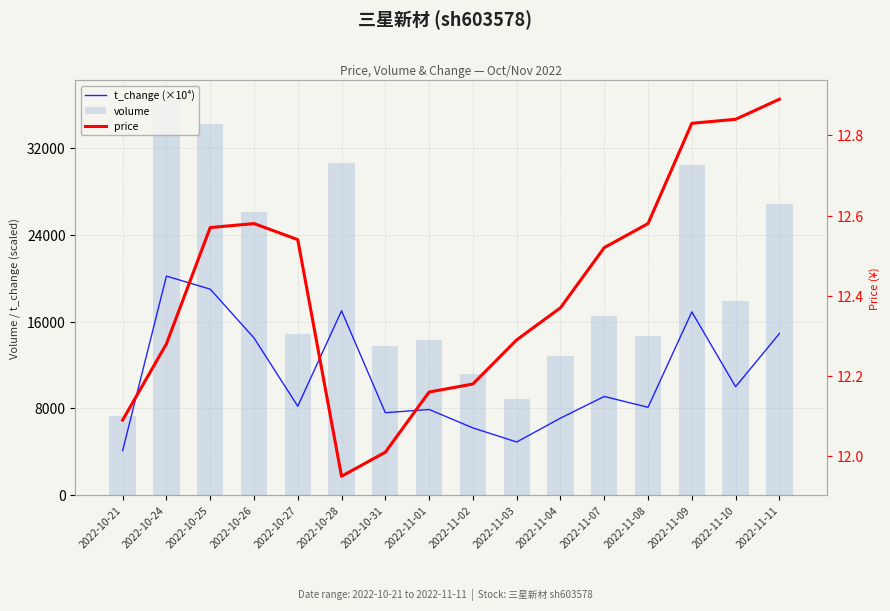

What is the maximum value shown in the chart?

36433.0